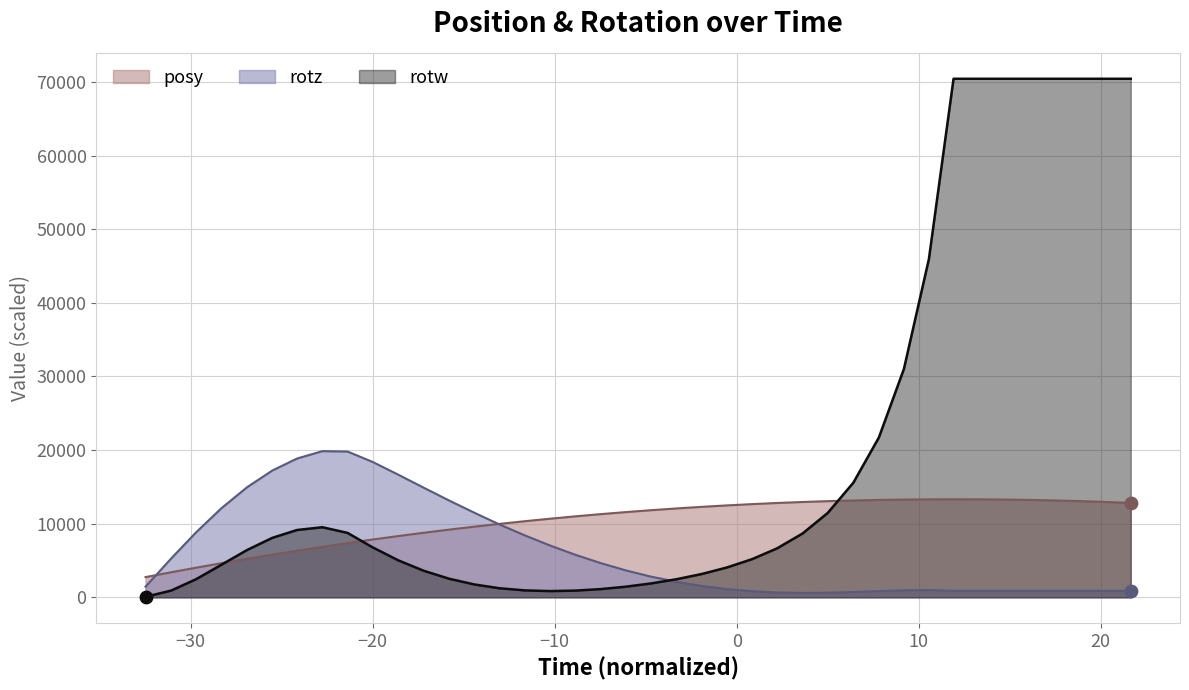

Which series has the largest total across all categories?

rotw